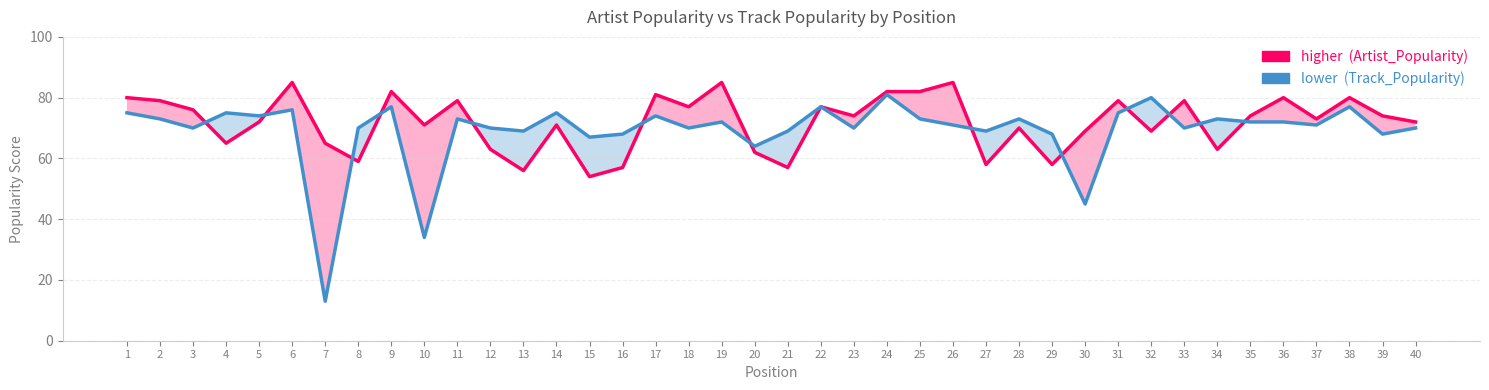

What is the sum of the Artist_Popularity values at 8 and 35?

133